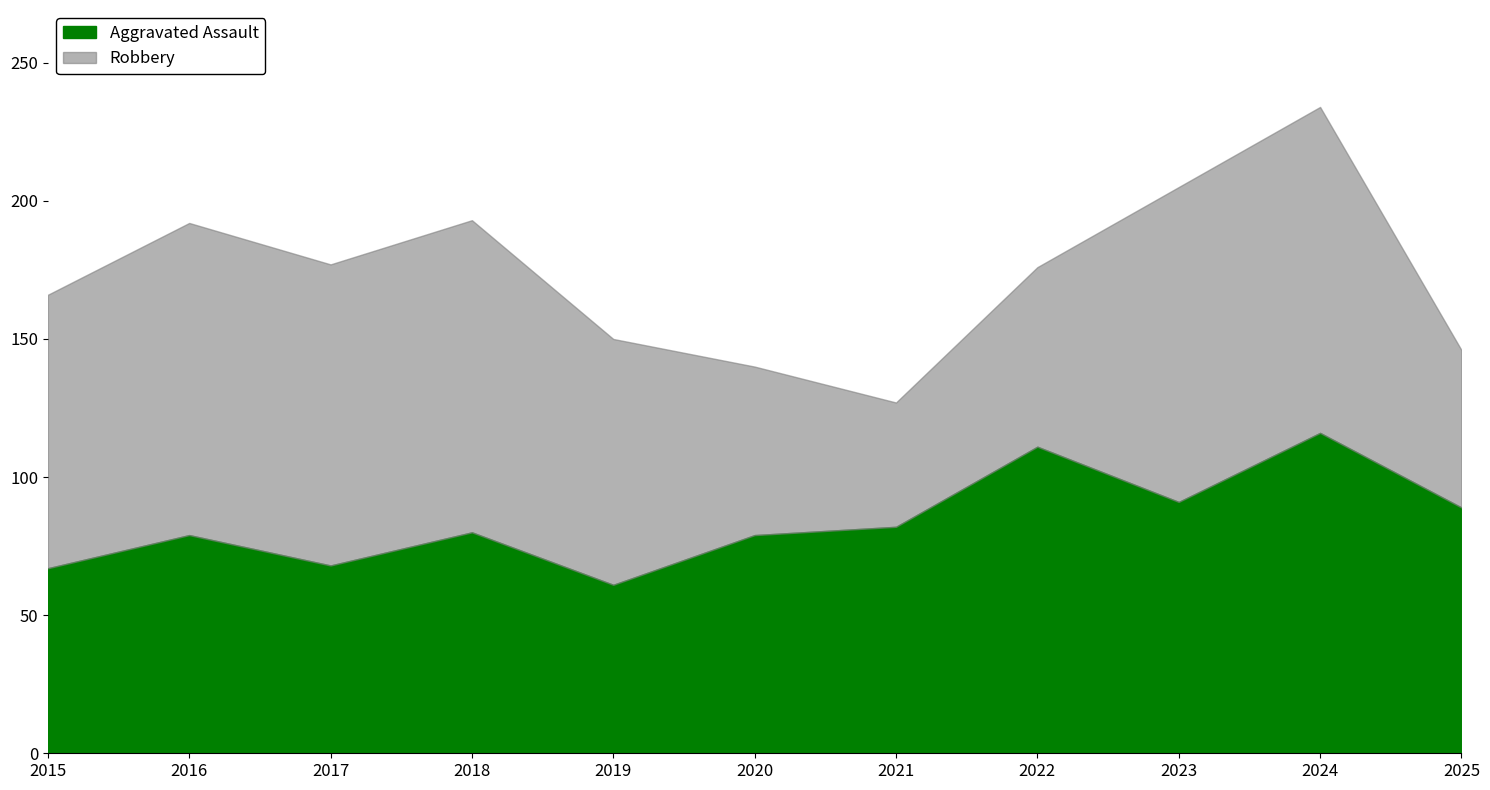

The value of Aggravated Assault at 2022 is 111. True or false?

True